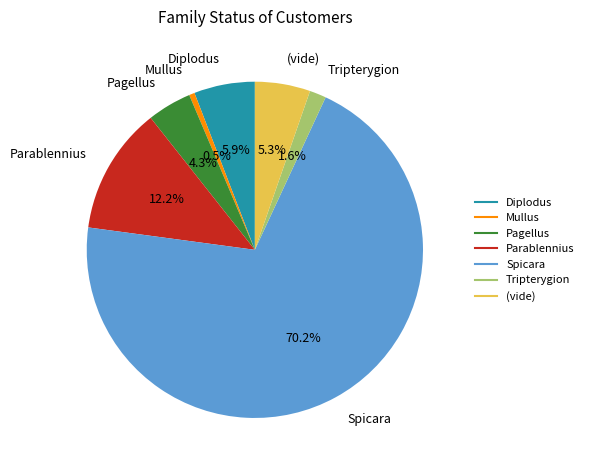

To the nearest percent, what is the combined percentage of Tripterygion and Spicara?

72%